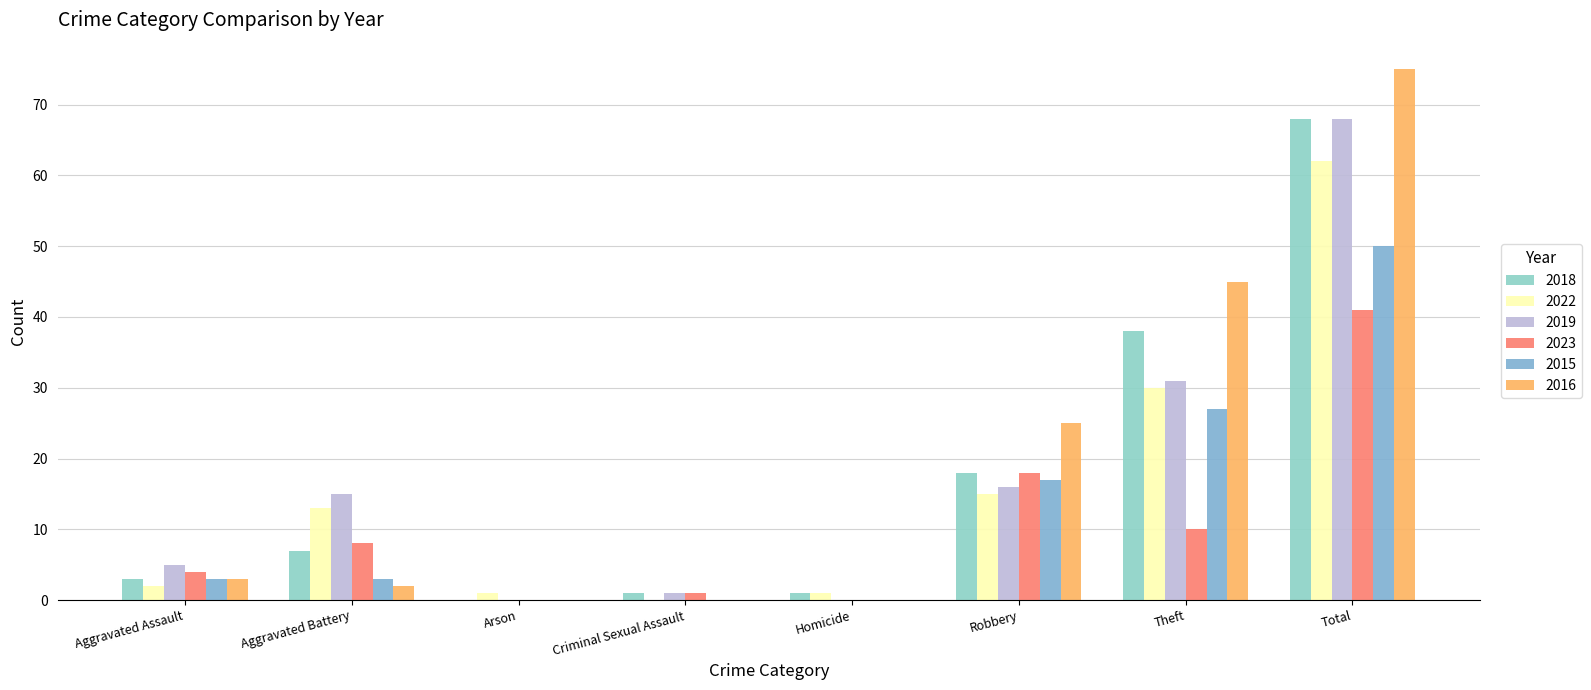

Is it true that 2018 equals 11 at Aggravated Battery?

False